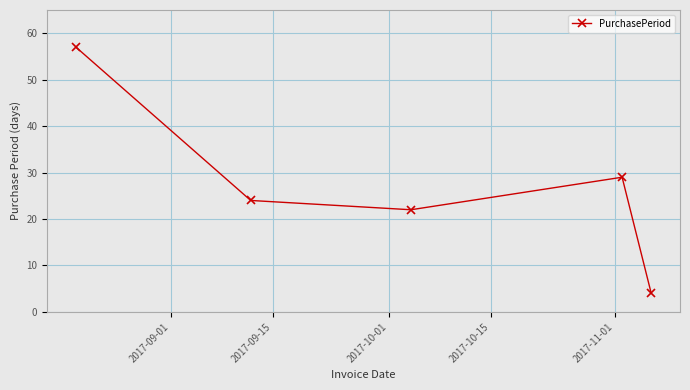

What is the average value?

27